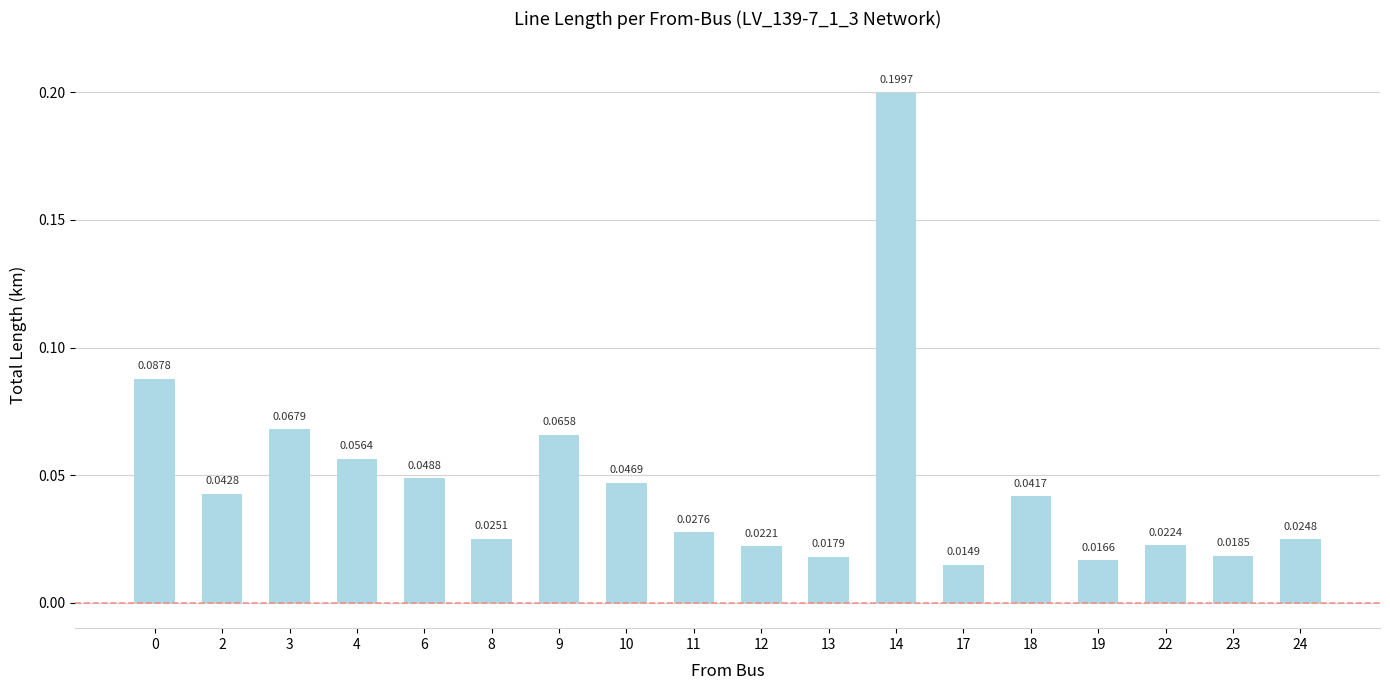

Which has a higher value, 18 or 12?

18